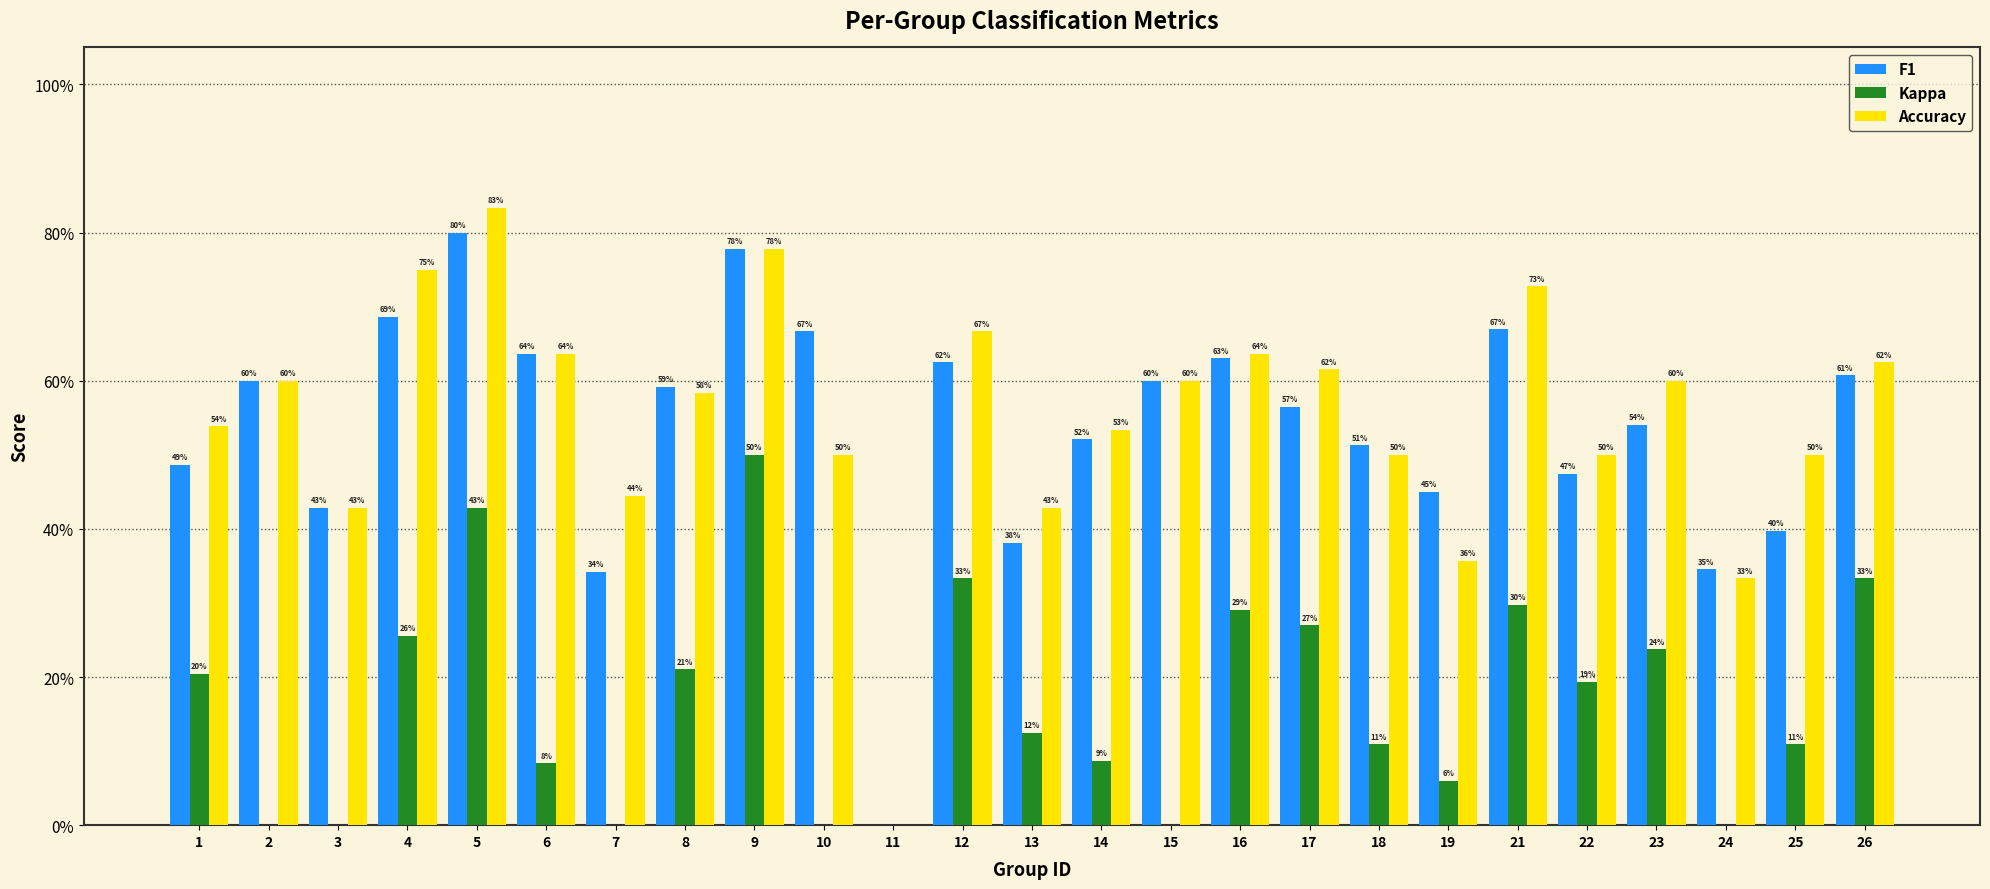

How many series are shown in this chart?

3